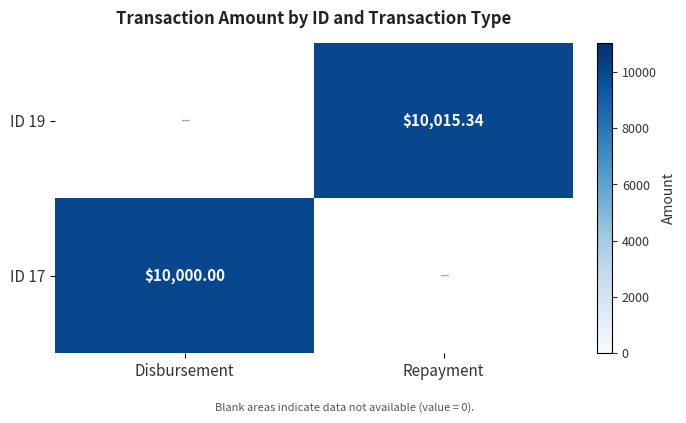

Is the value of ID 19 at Repayment greater than the value of ID 17 at Disbursement?

Yes